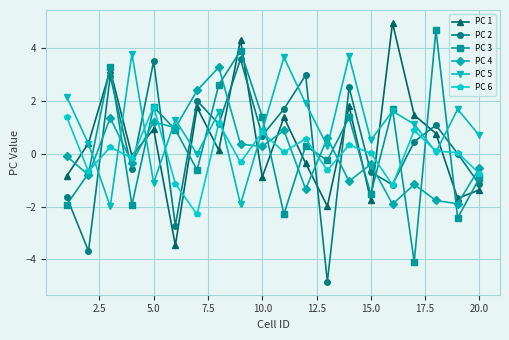

What is the greatest value displayed?

4.9